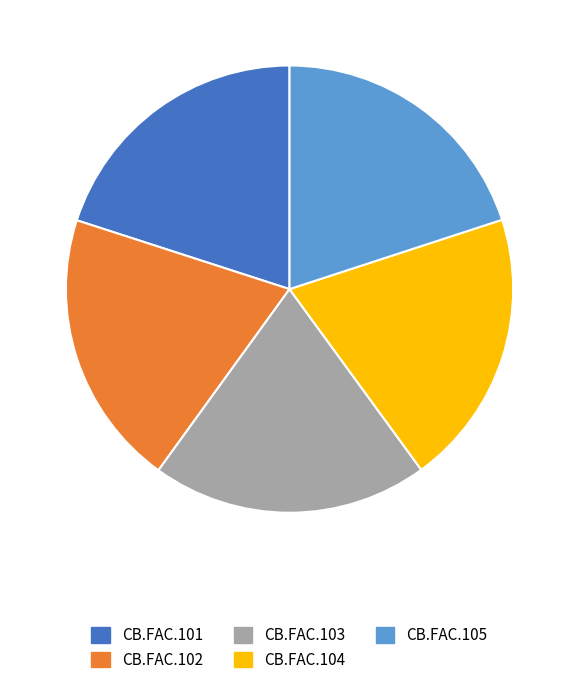

Approximately how many times larger is the value at CB.FAC.104 compared to CB.FAC.105?

1.0